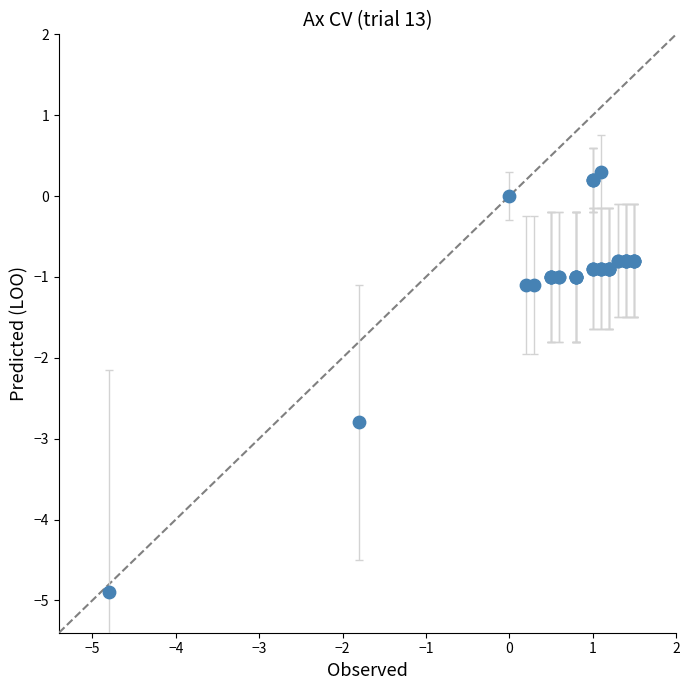

What Y value in the scatter plot is closest to -2?

-2.8